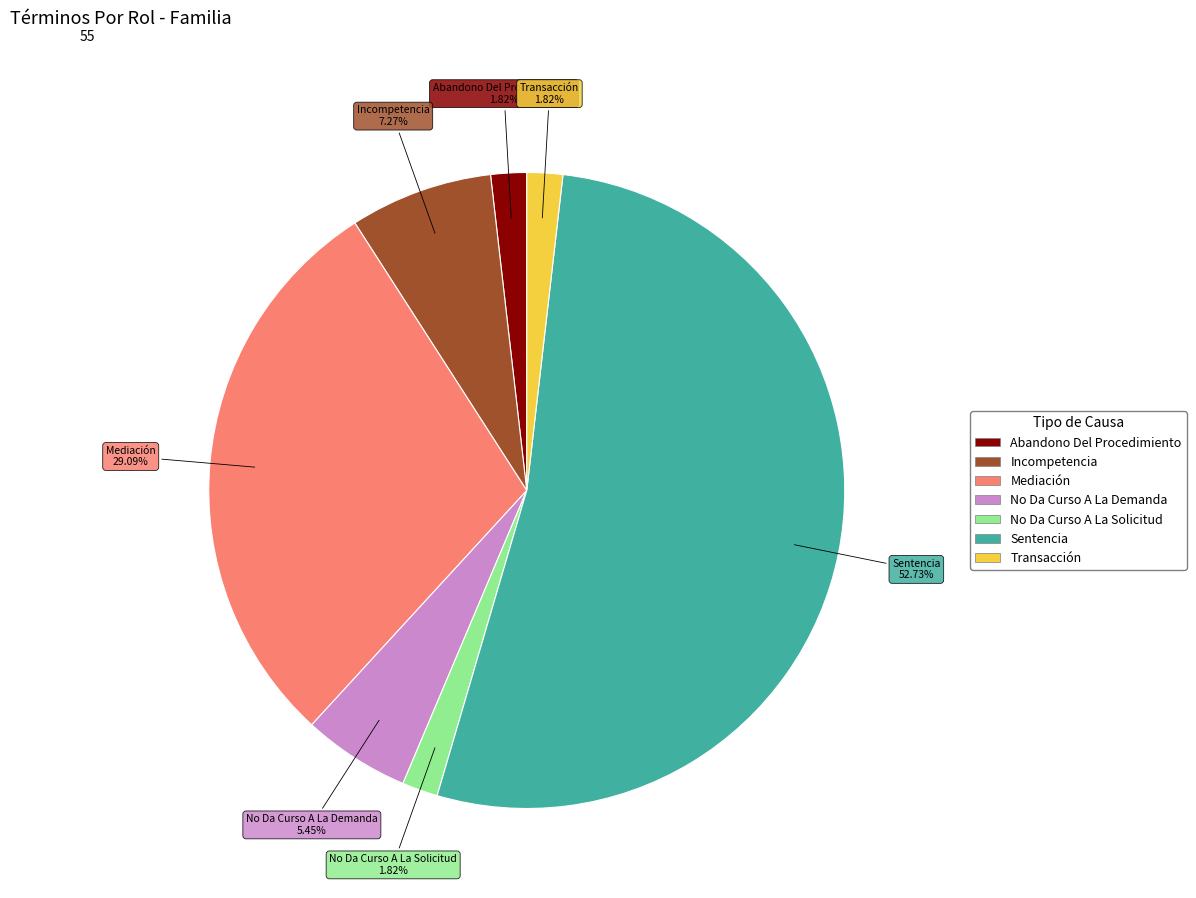

To the nearest percent, what is the difference between the largest and smallest slice percentages?

51%